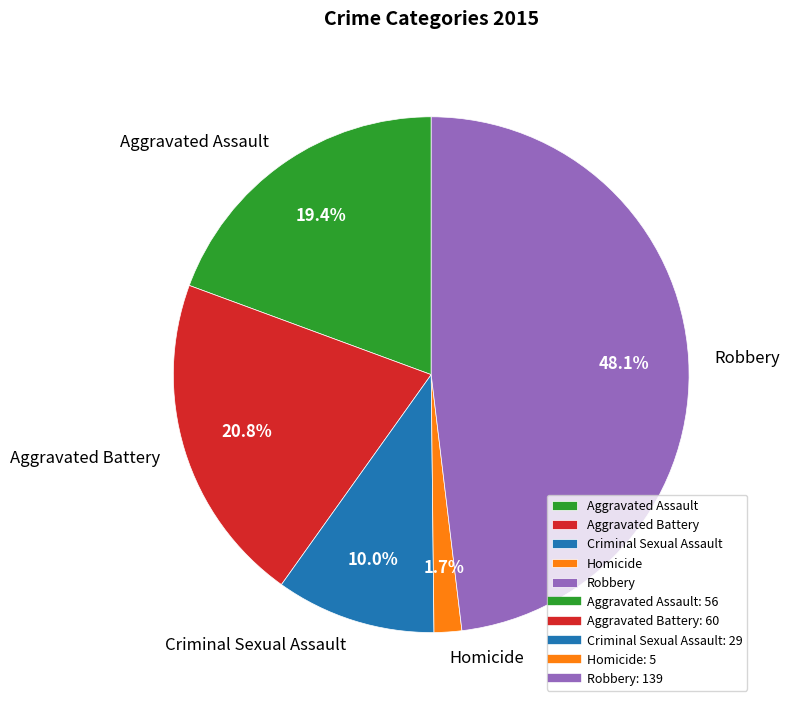

True or false: Criminal Sexual Assault accounts for 10% of the total.

True